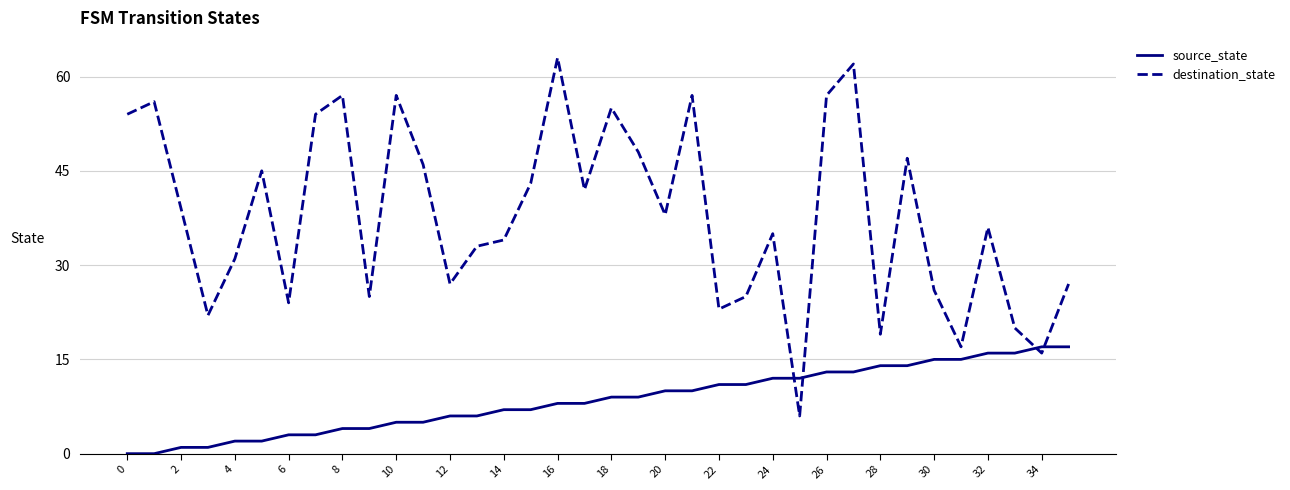

What is the maximum value for source_state?

17